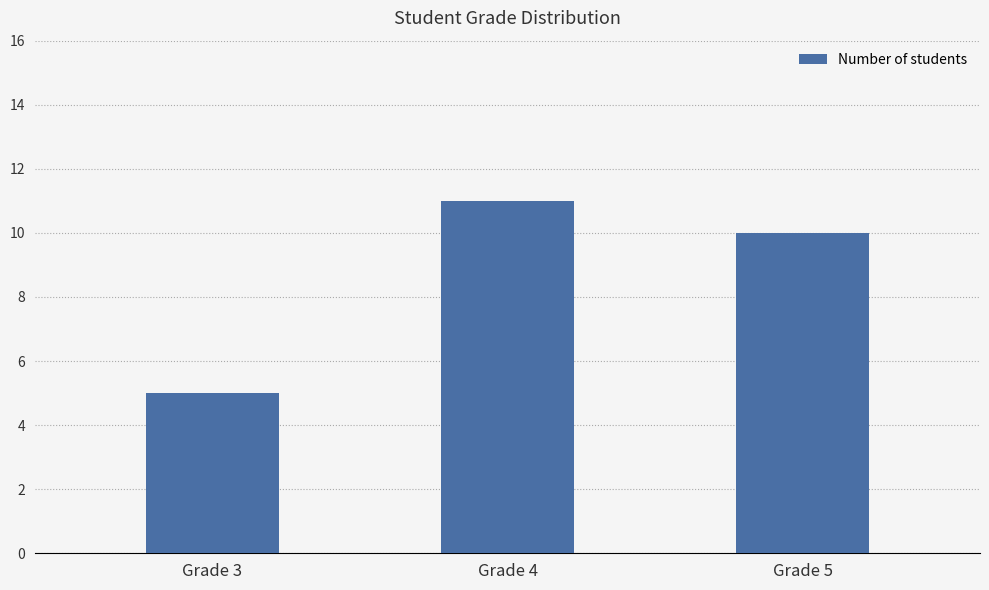

List the labels in order of value, smallest first.

Grade 3, Grade 5, Grade 4